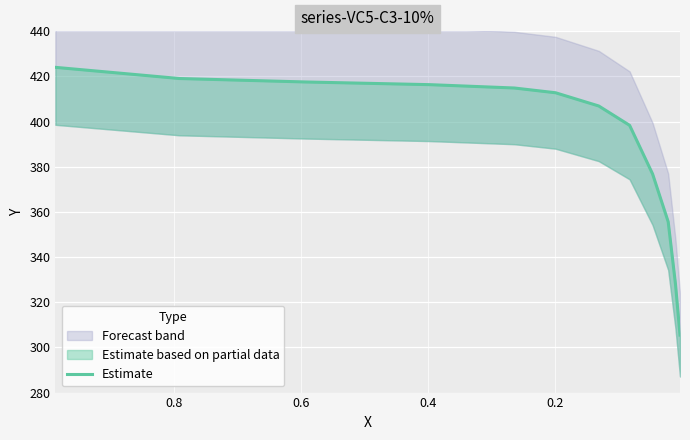

What is the value of the 6th point from the left?

412.8